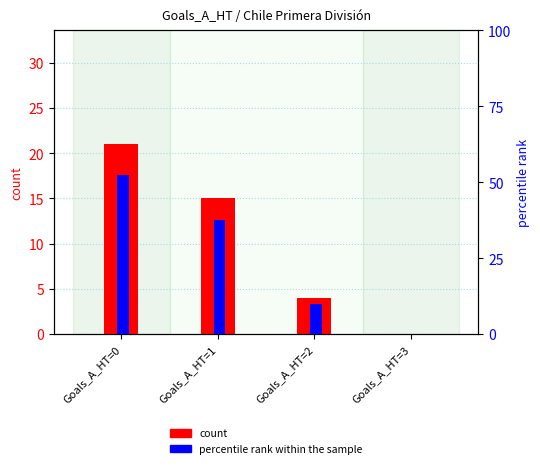

What is the value of the count bar at the 2nd from the left?

15.0